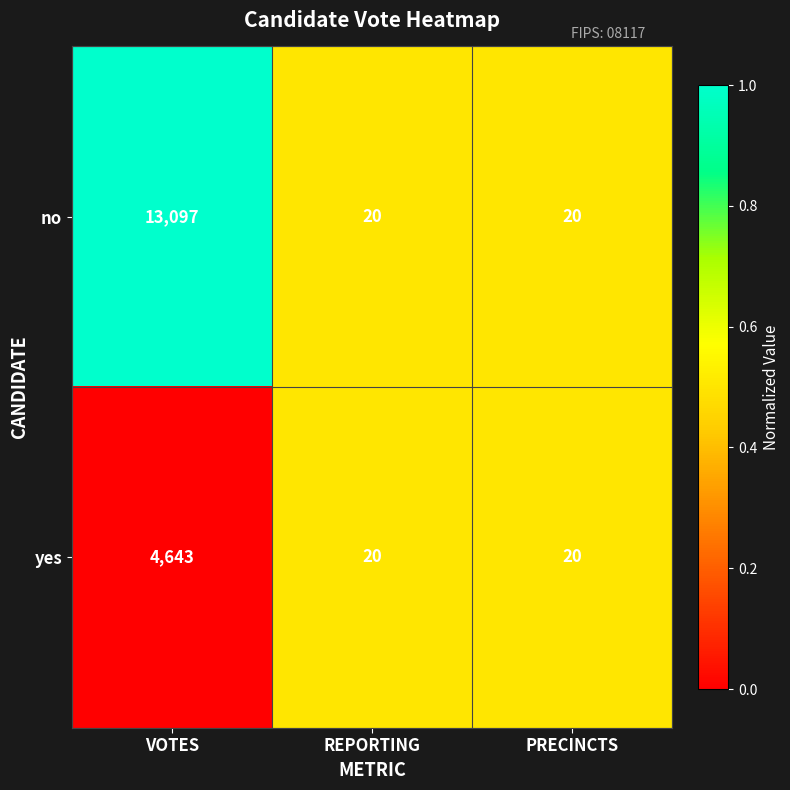

What is the difference between the maximum and minimum values in the no series?

13077